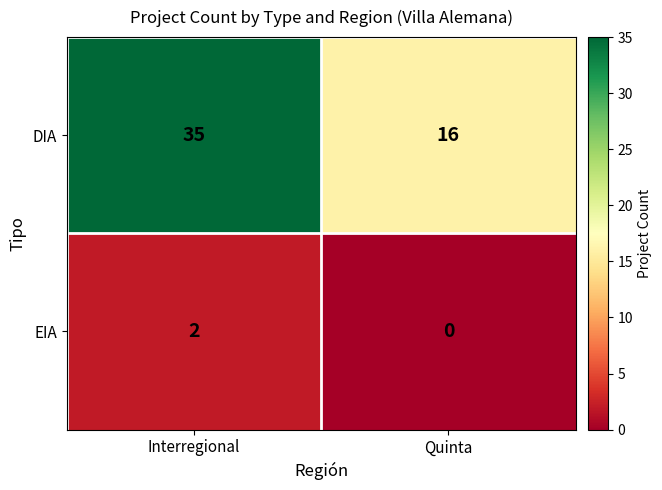

Is it true that DIA equals 9 at Quinta?

False